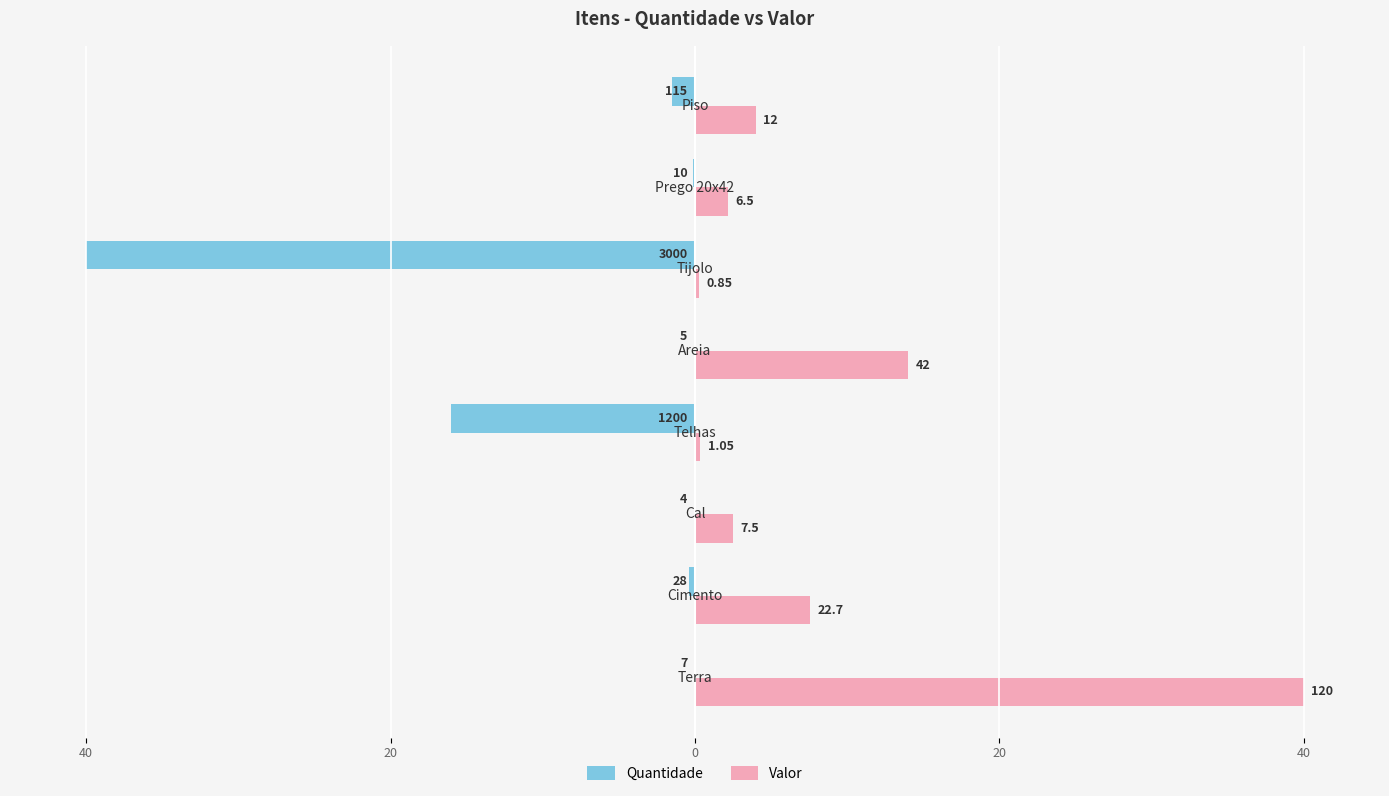

What are all the series names shown in the legend?

Quantidade, Valor